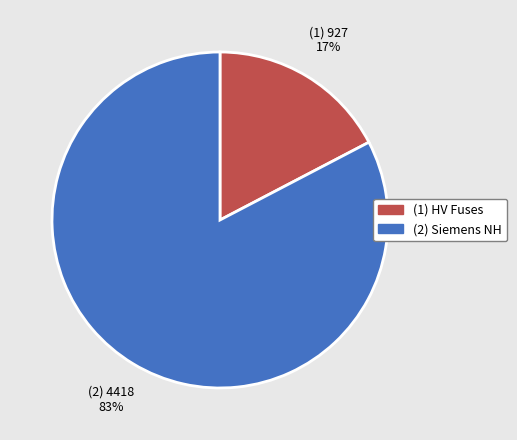

Is there any slice that represents more than half of the pie?

Yes